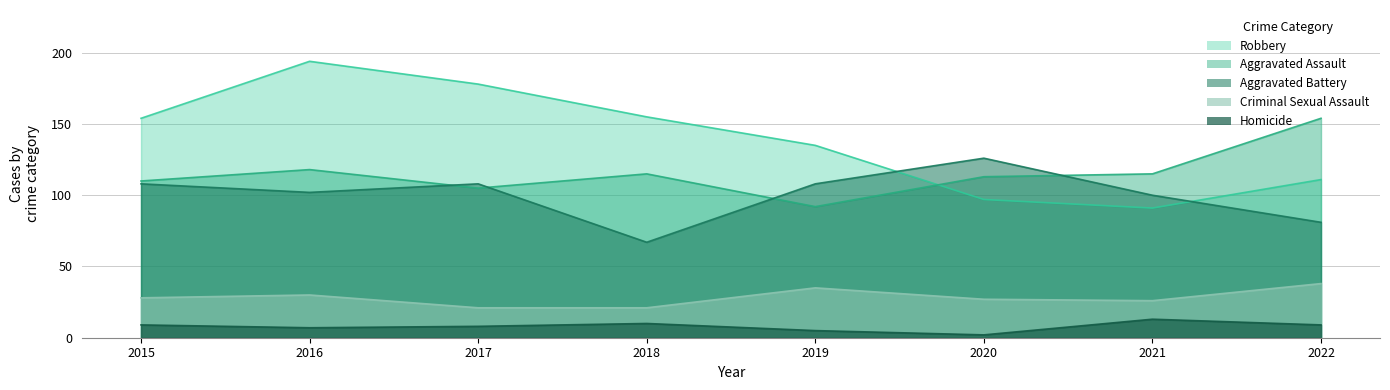

What is the total value across all series at 2022?

393